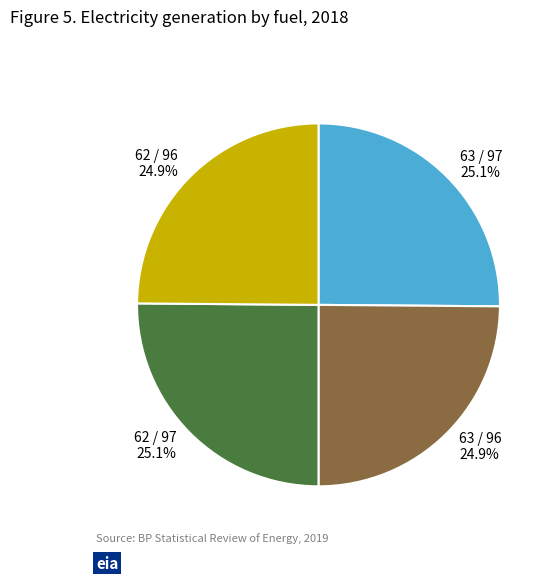

Is 63 / 97 the majority of the pie?

No